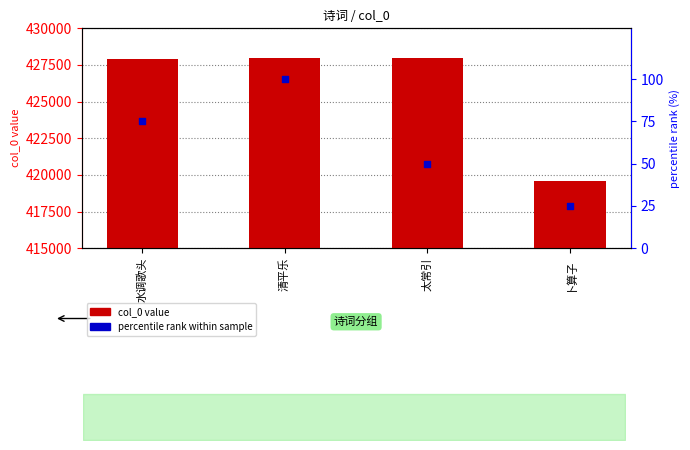

What are all the series names shown in the legend?

col_0 value, percentile rank